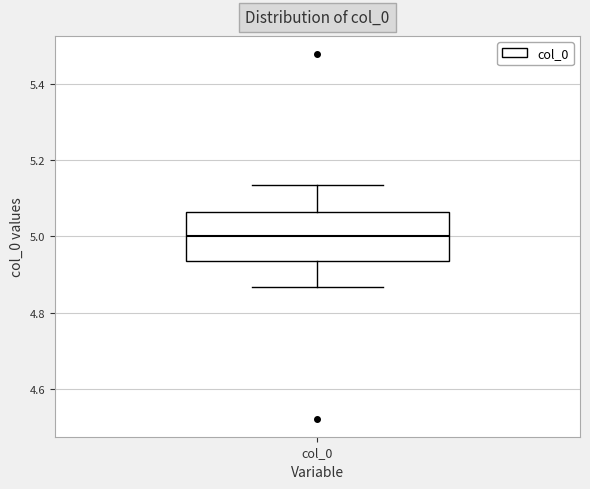

Transcribe this box plot: give where the median line is, the range the box spans, and where the two whiskers end, as read against the y-axis. The values are not printed on the chart, so give them approximately, as read against the axis.

median 5.00, box 4.94 to 5.06, whiskers 4.86 to 5.14